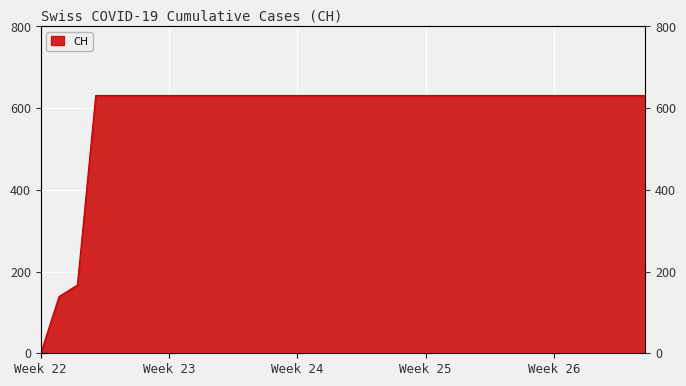

Which category has the lowest value across all series?

Week 22